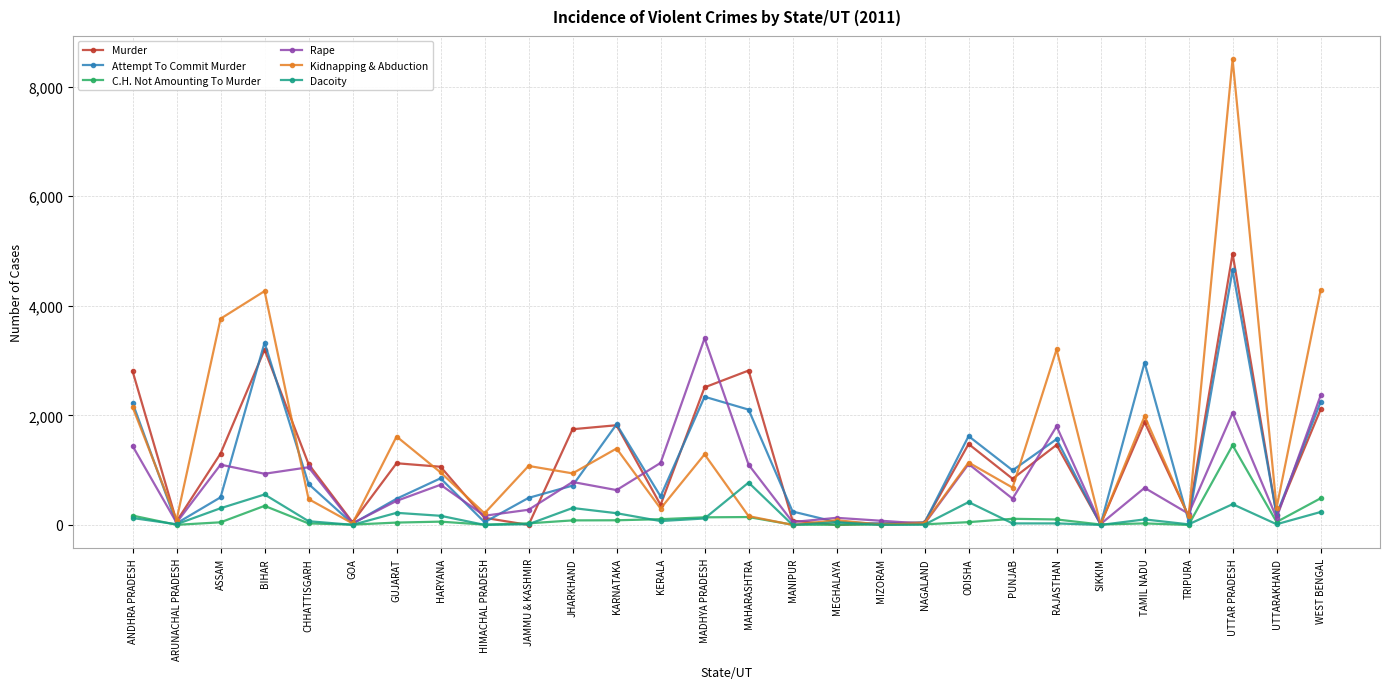

Where is the first local maximum for Murder?

BIHAR